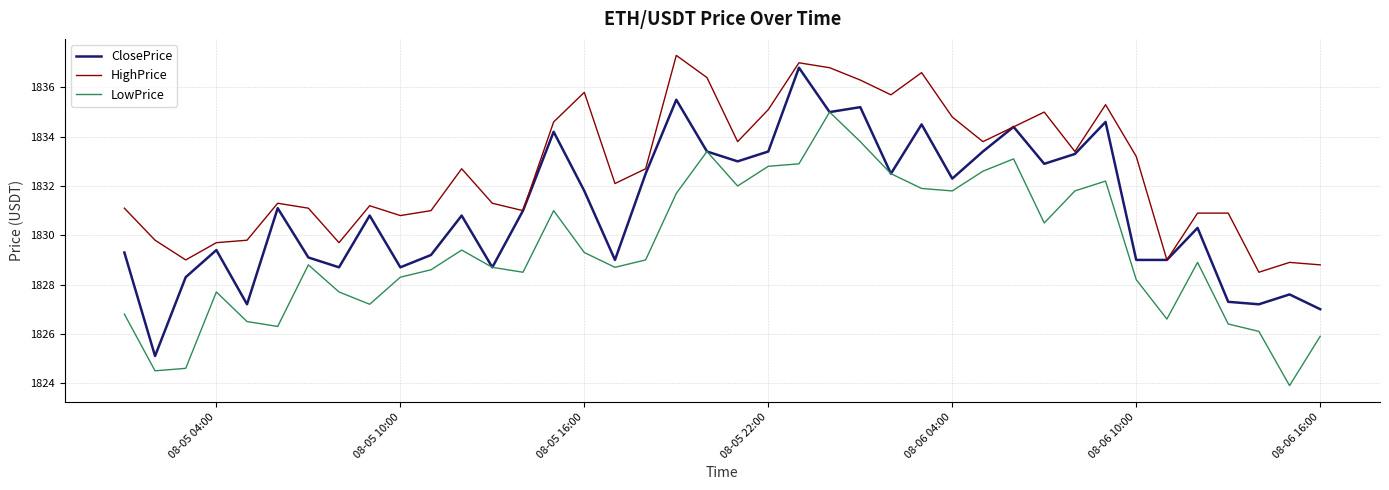

True or false: HighPrice and LowPrice cross at least once.

False